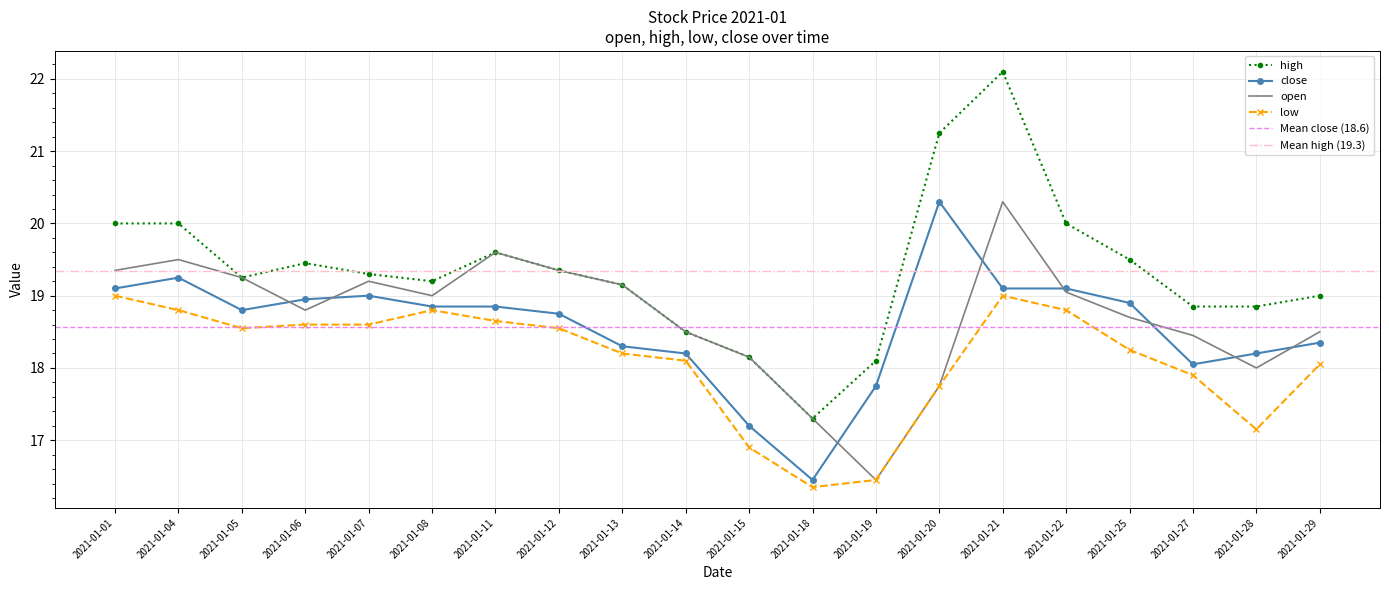

List the series in order of their peak value, lowest first.

low, close, open, high